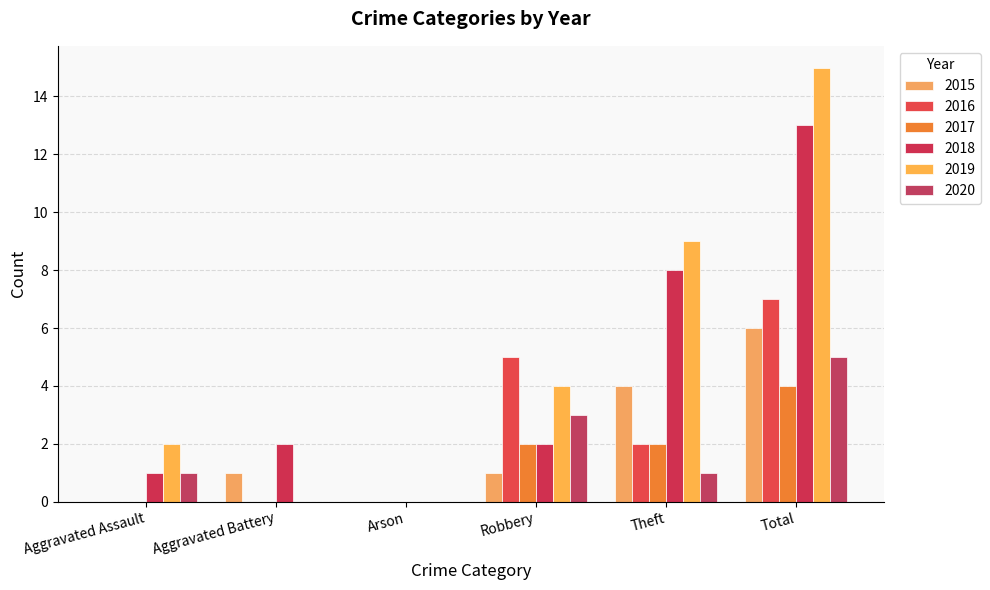

Between Arson and Total, which series saw the biggest shift?

2019